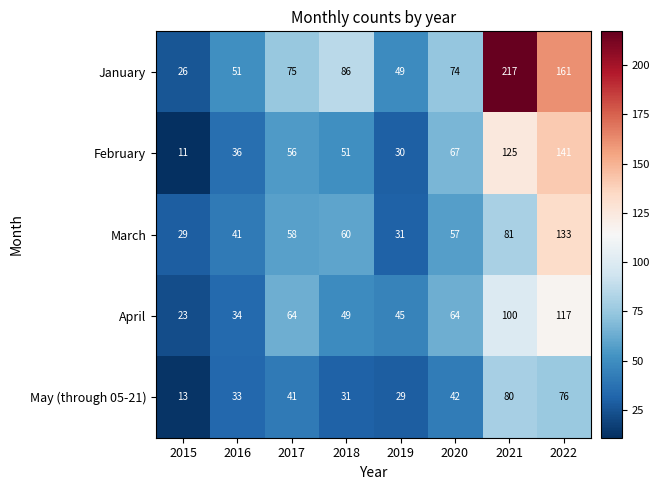

How many data points in May (through 05-21) are less than 41?

4